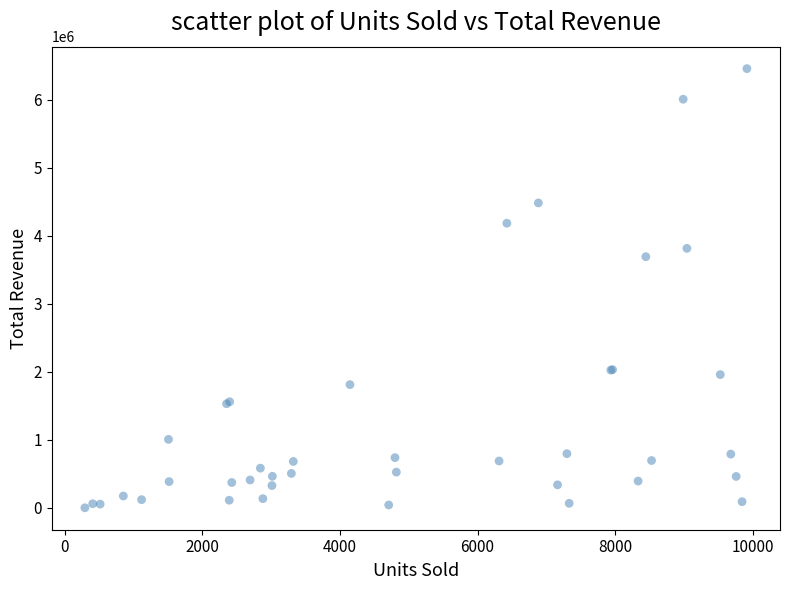

What Y value in the scatter plot is closest to 3229740?

3692591.2